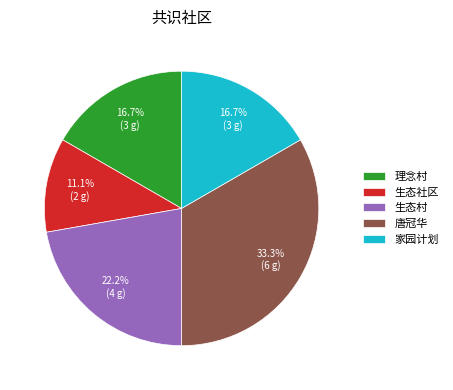

Does any single category account for the majority?

No